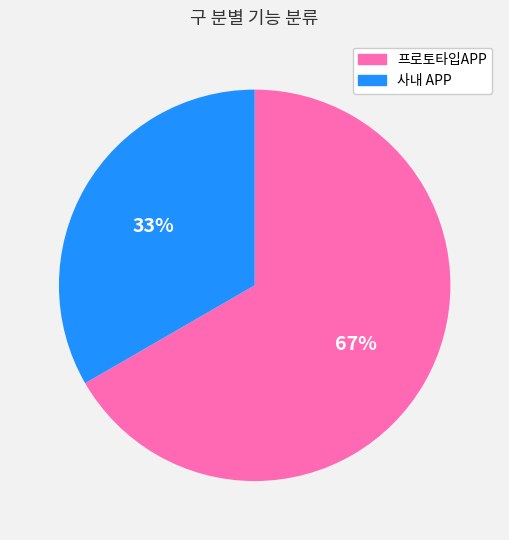

Does any single category account for the majority?

Yes